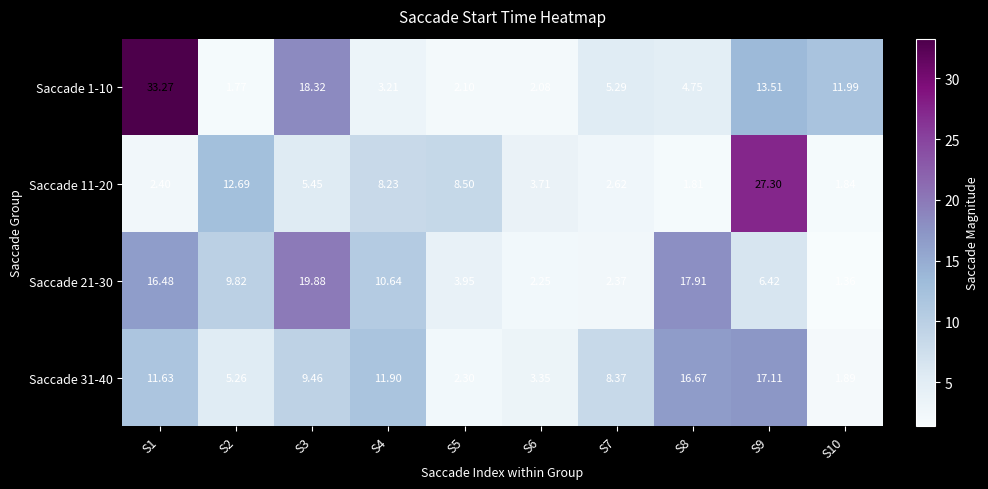

Count the number of categories in the chart.

10